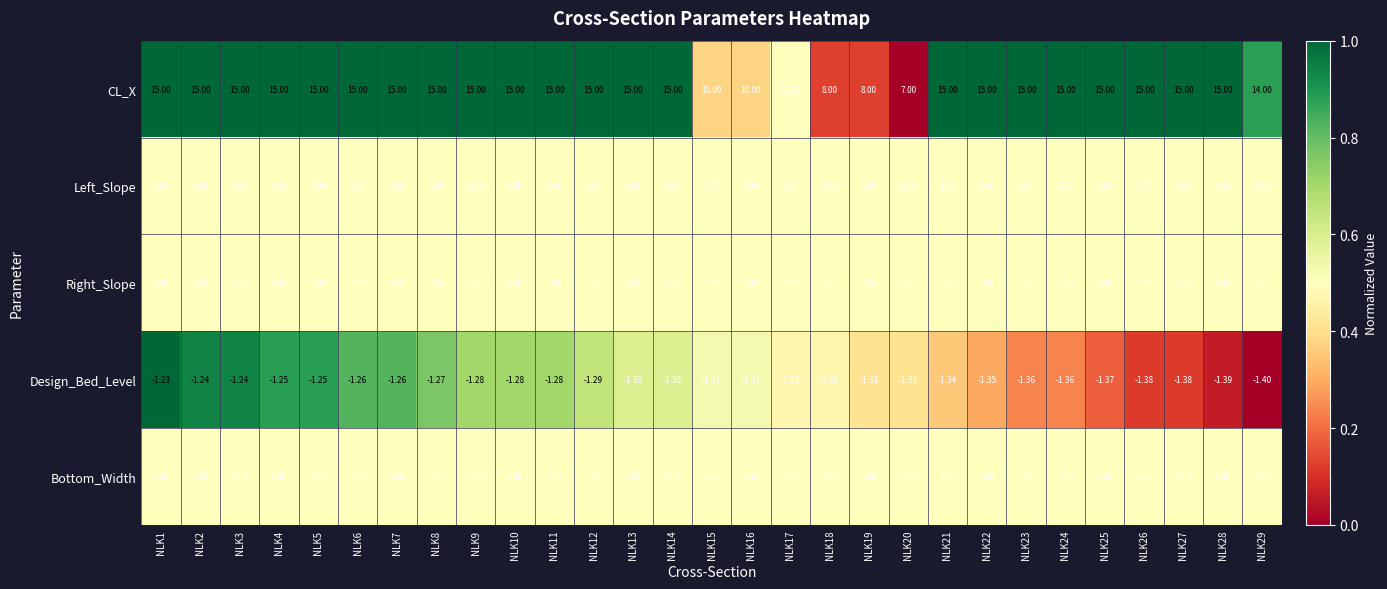

Between NLK2 and NLK13, which series saw the biggest shift?

Design_Bed_Level